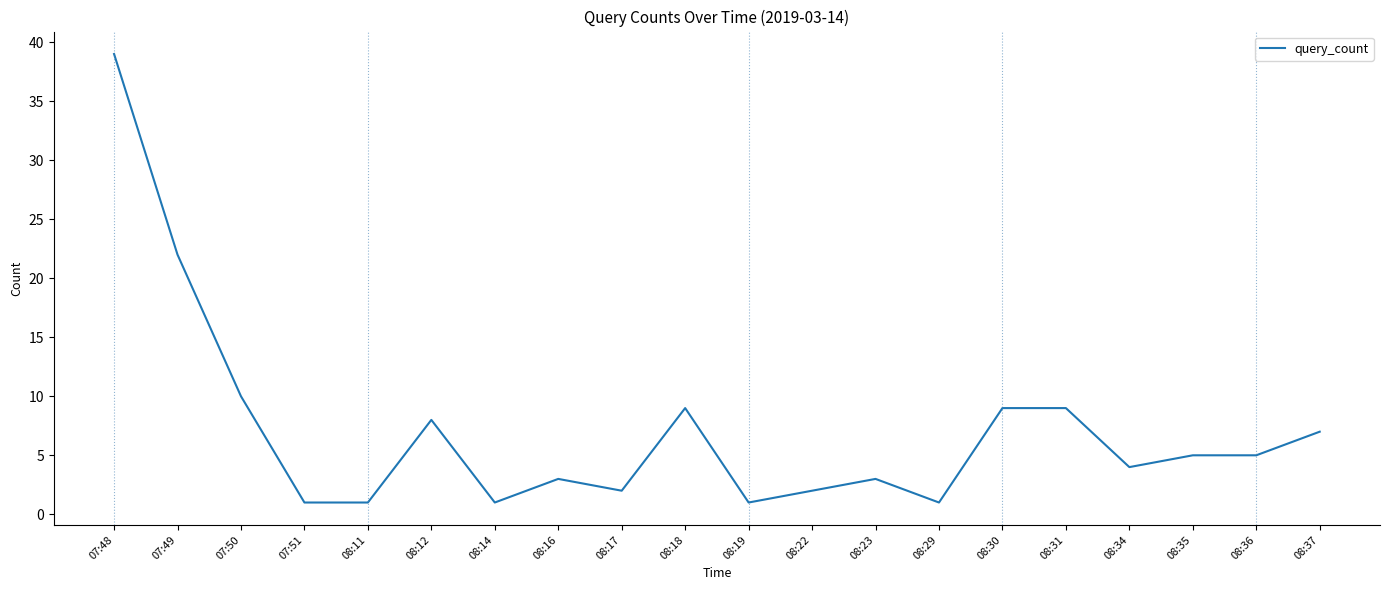

What is the average value?

7